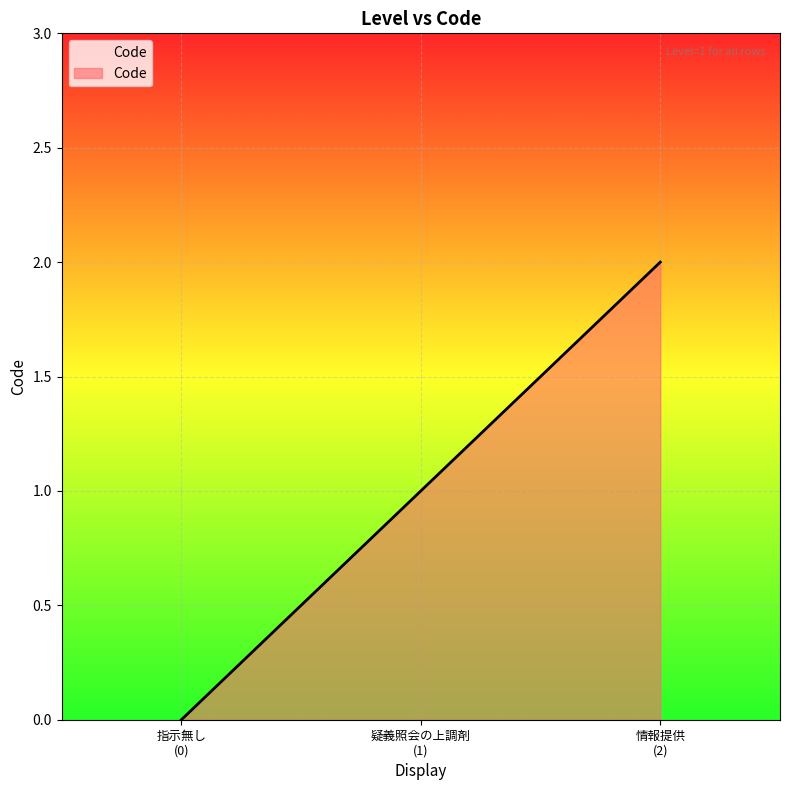

What is the sum of all values?

3